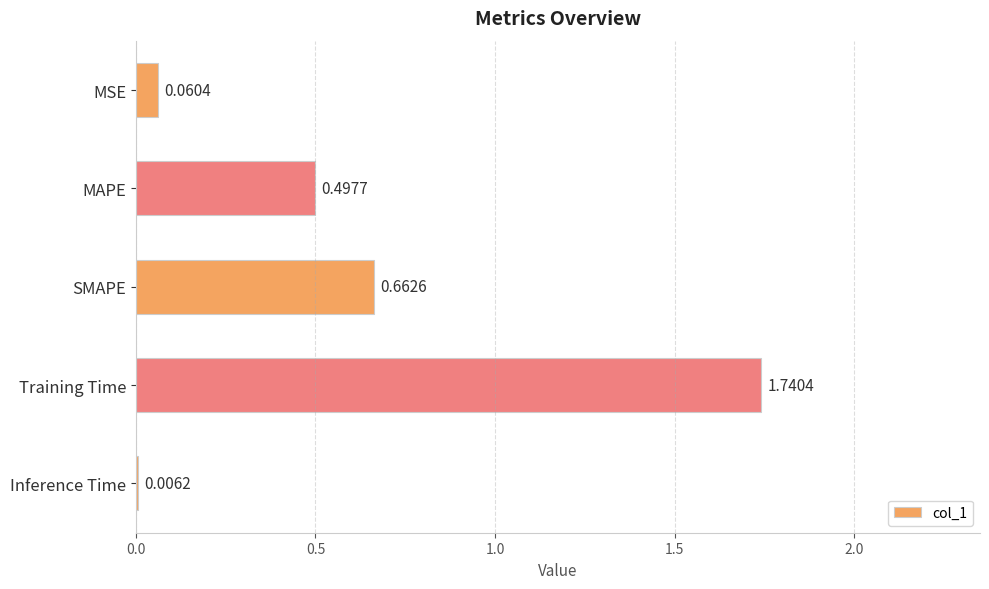

What is the change in value from MAPE to SMAPE?

+0.2